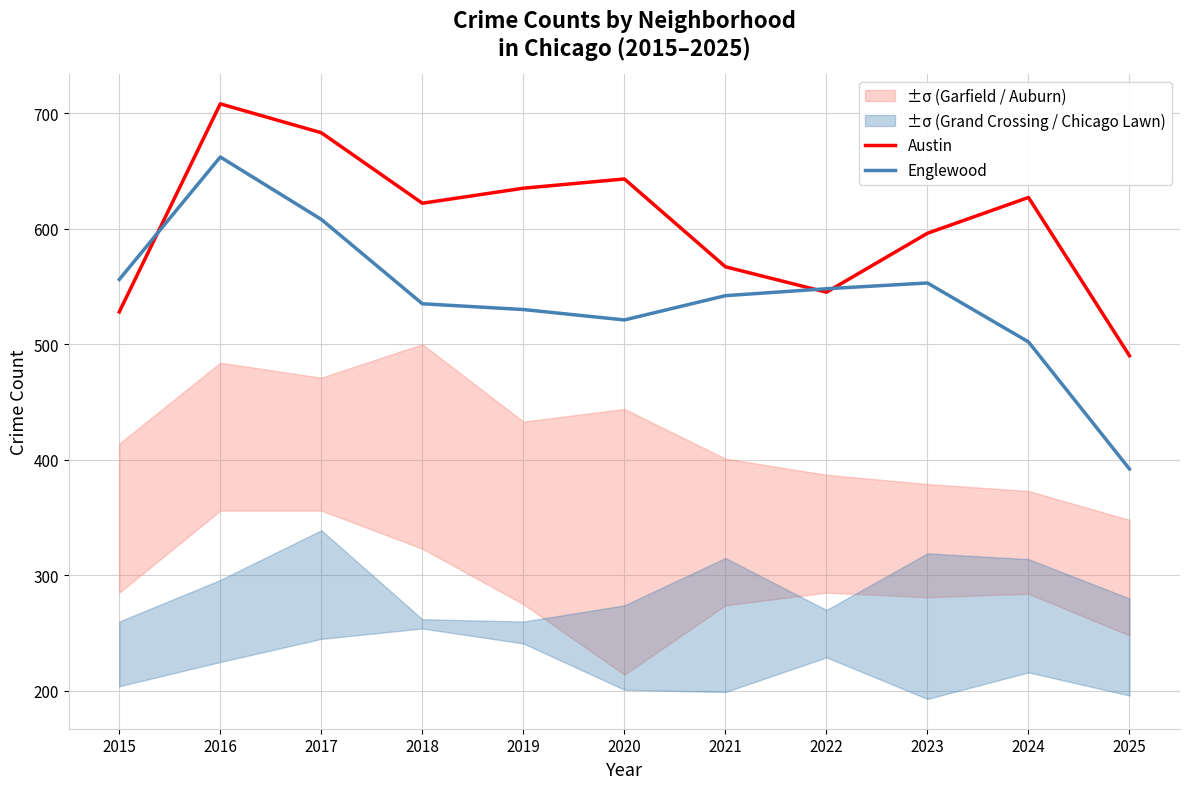

What is the average value of the Englewood series?

541